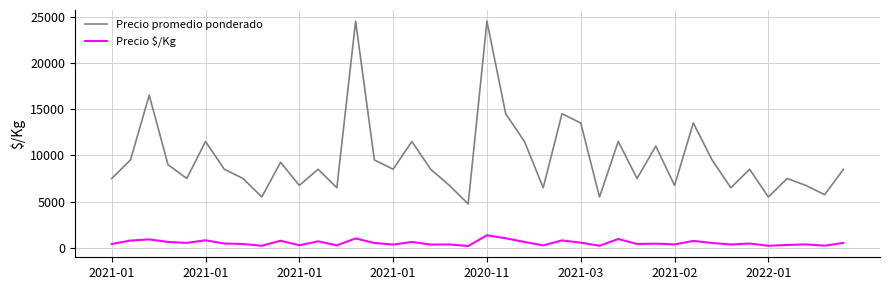

Count the number of data series in this chart.

2